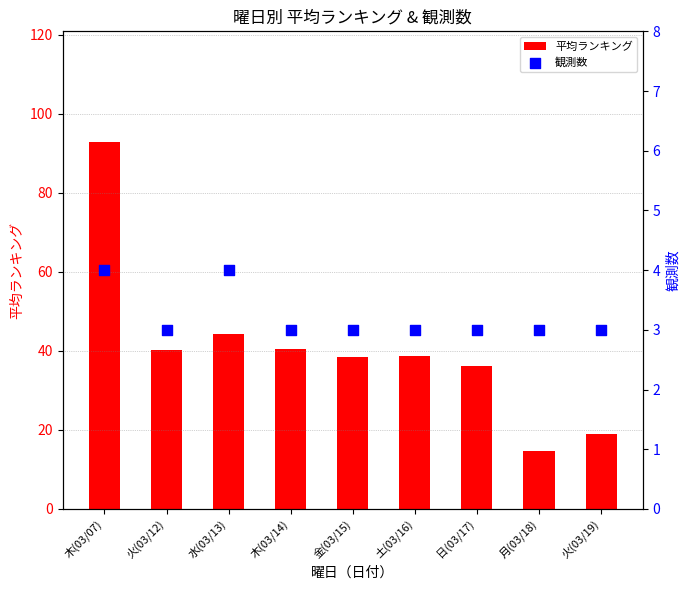

Which series reaches the minimum Y coordinate?

観測数